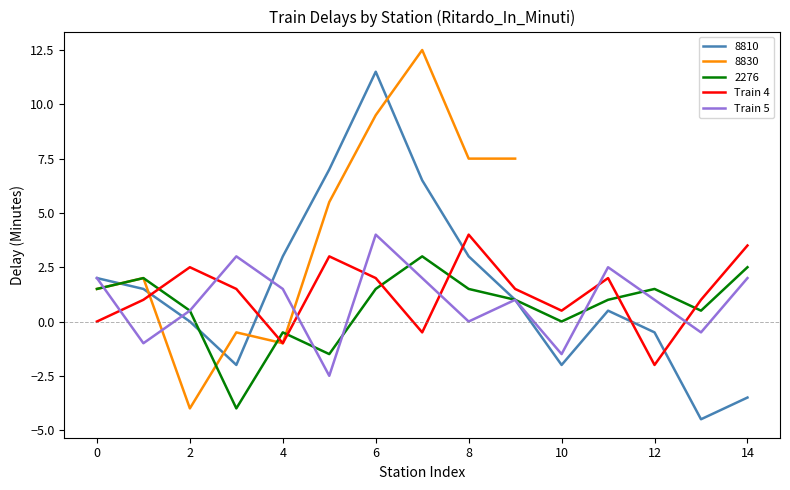

What is the highest value of the Train 5 series?

4.0